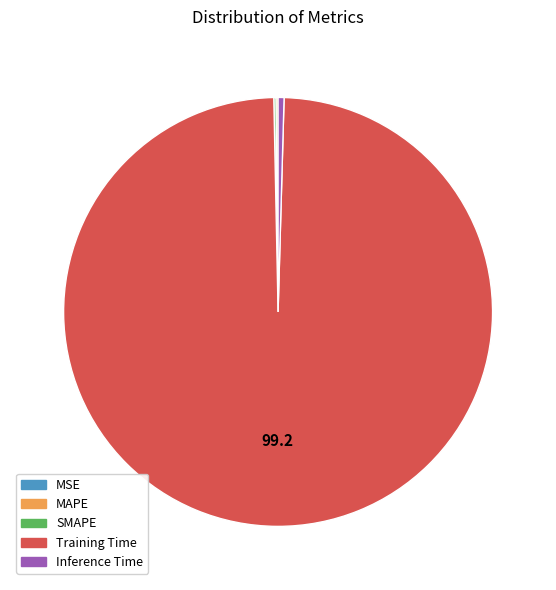

Which slice is the largest?

Training Time